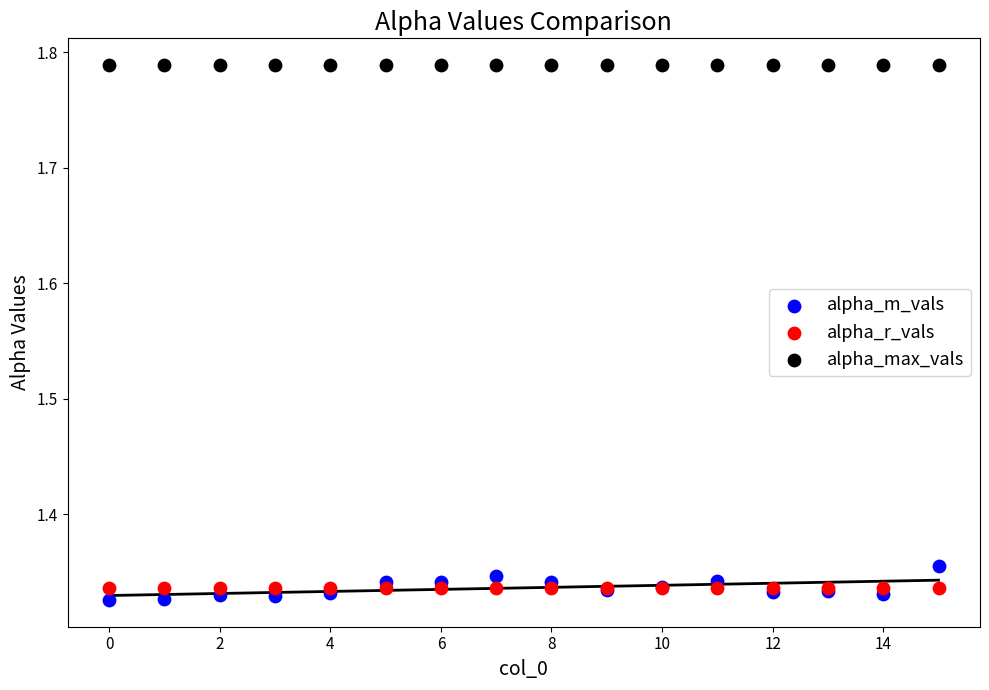

Which series contains the highest Y value?

alpha_max_vals